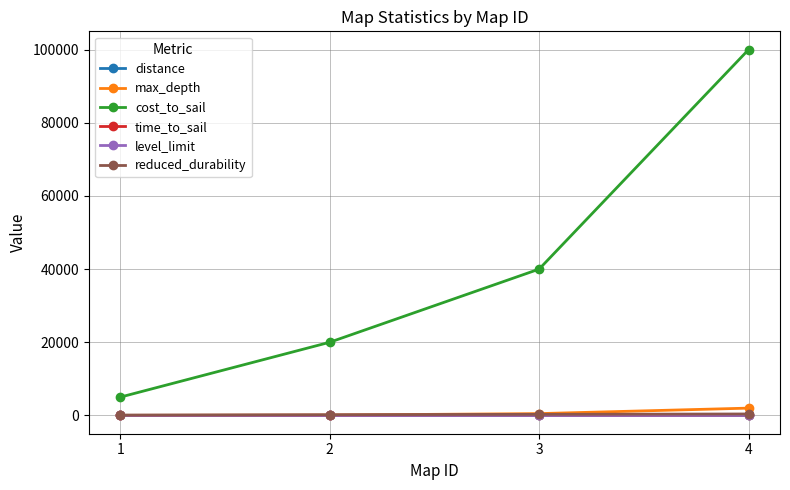

Is the value of distance at 2 greater than the value of cost_to_sail at 4?

No